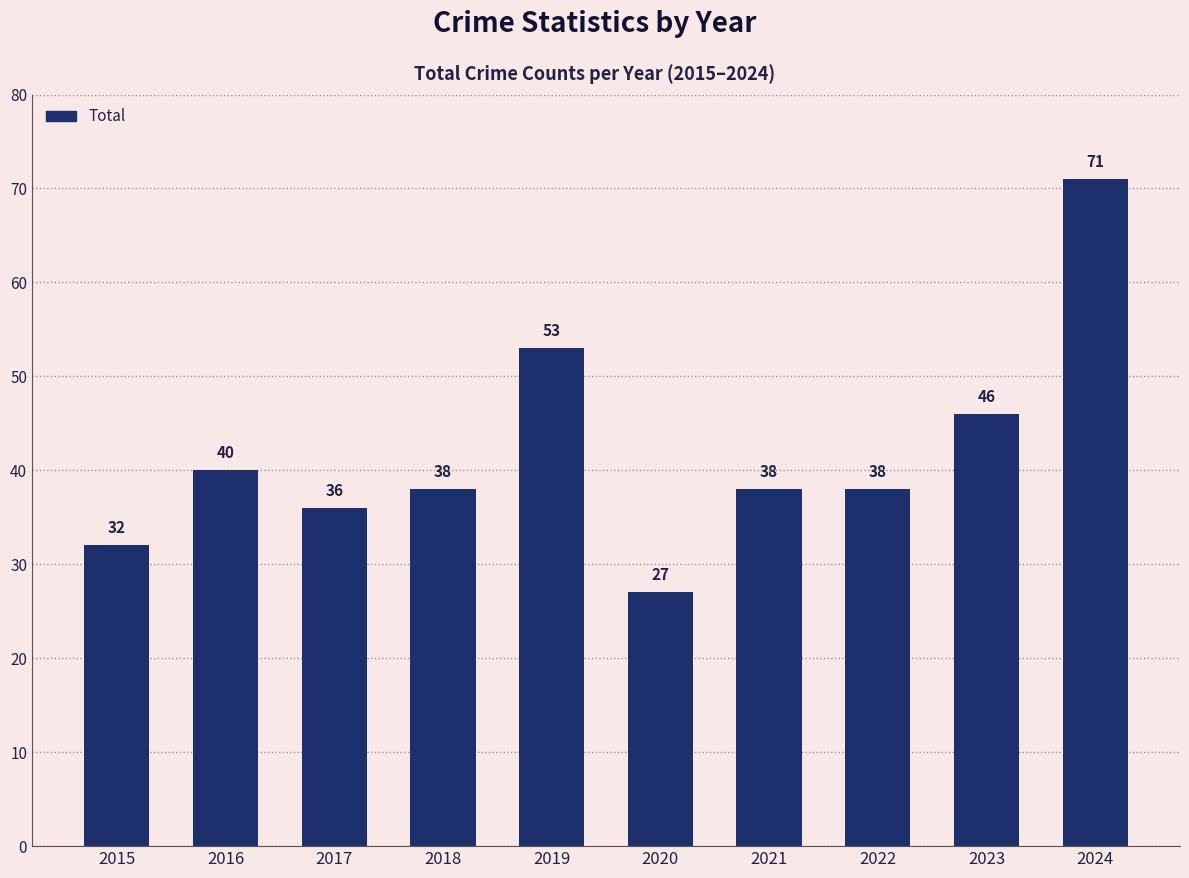

What is the value of the 4th bar from the left?

38